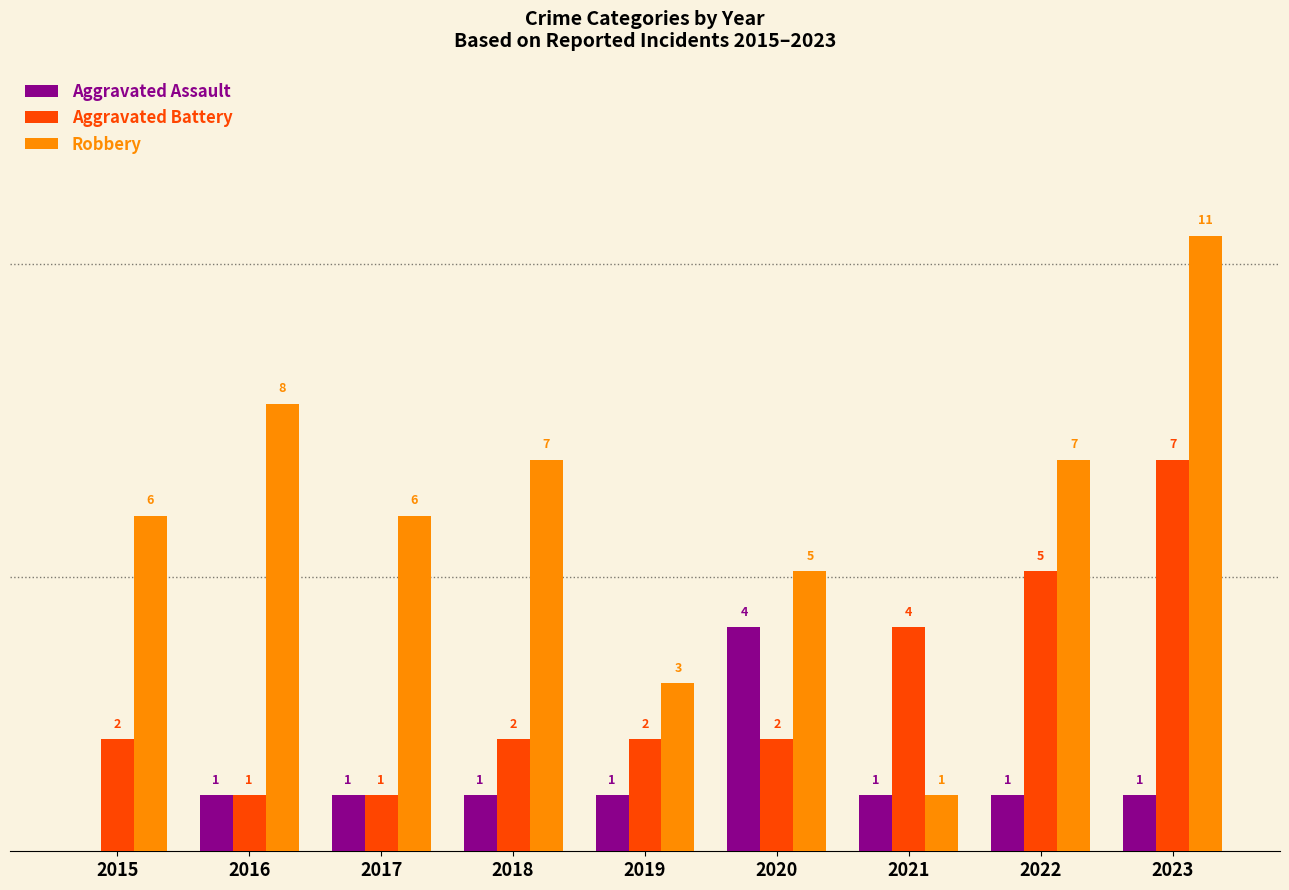

Which series has the largest total across all categories?

Robbery